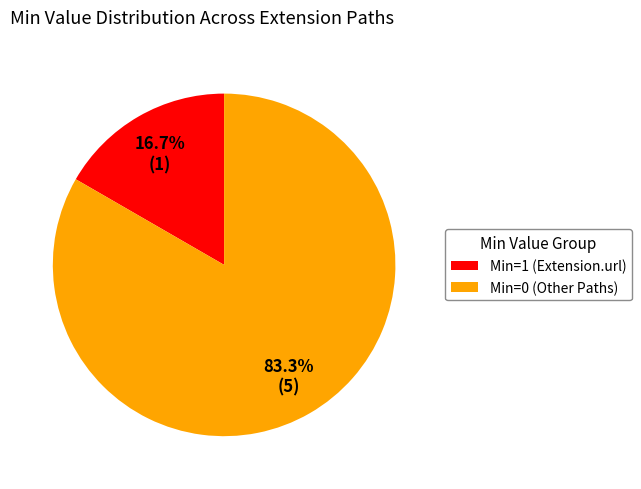

Between Min=1 (Extension.url) and Min=0 (Other Paths), which is larger?

Min=0 (Other Paths)